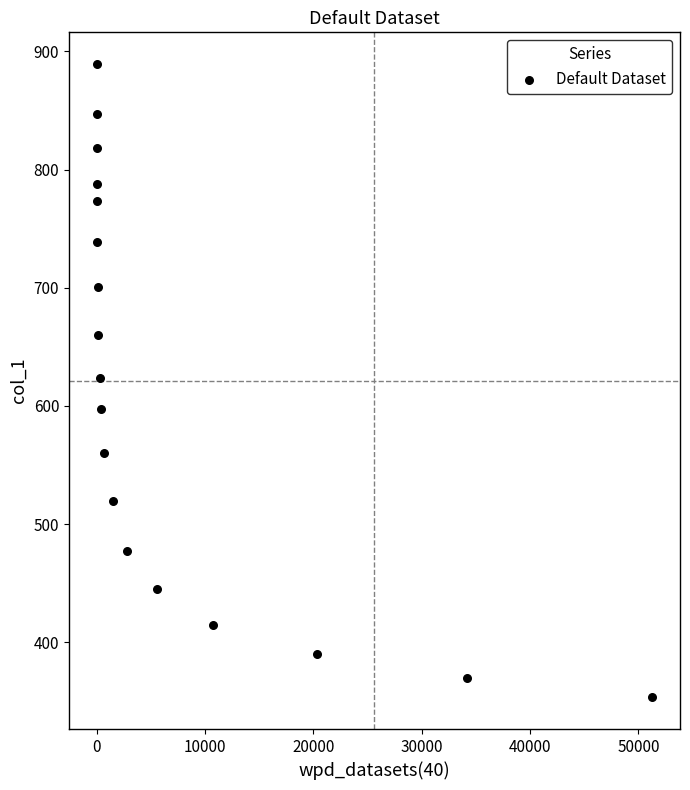

What is the range of Y values (max minus min)?

536.0